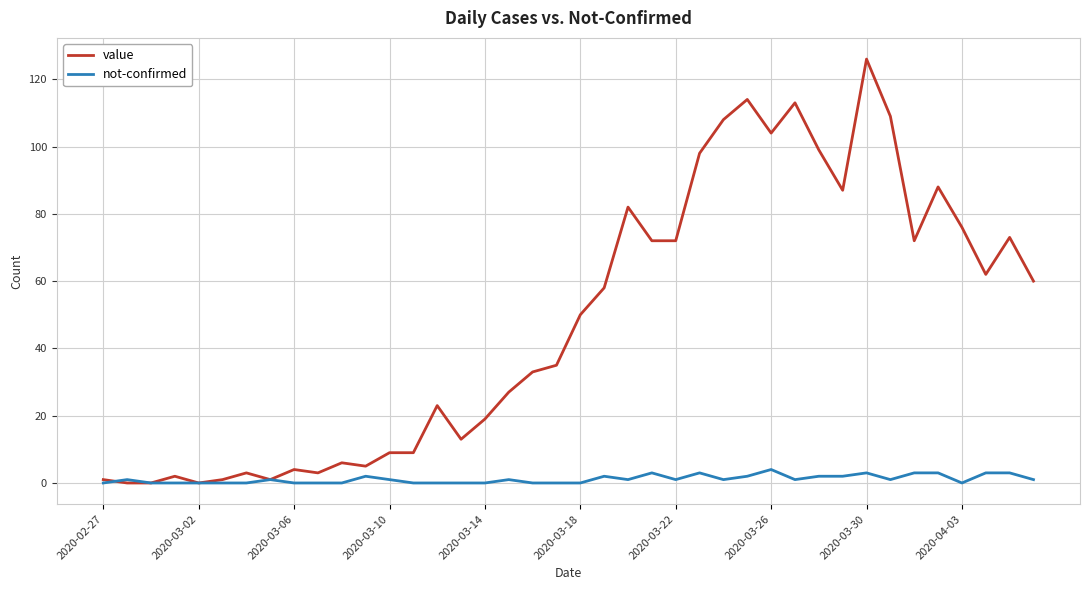

List the series in order of their overall mean, lowest first.

not-confirmed, value